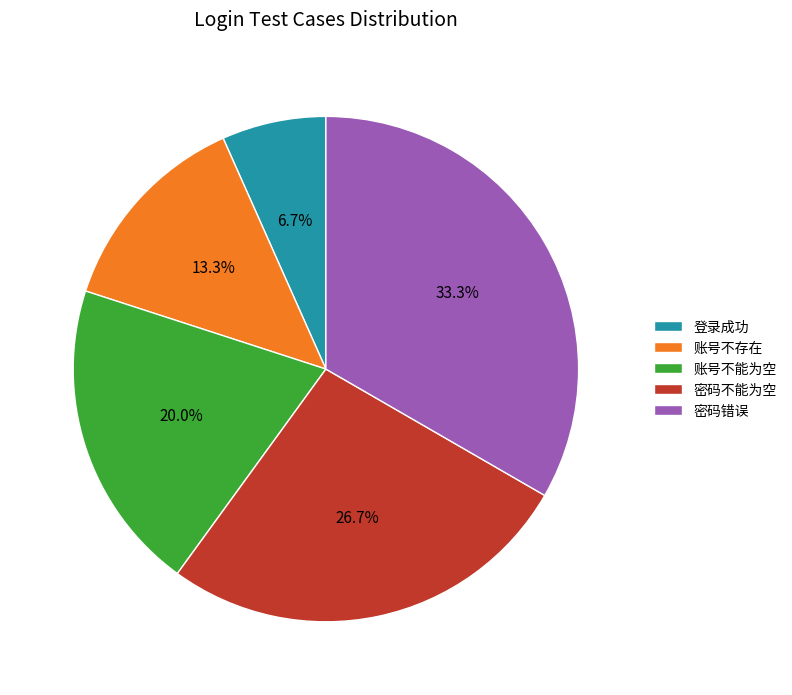

How many slices are in this pie chart?

5